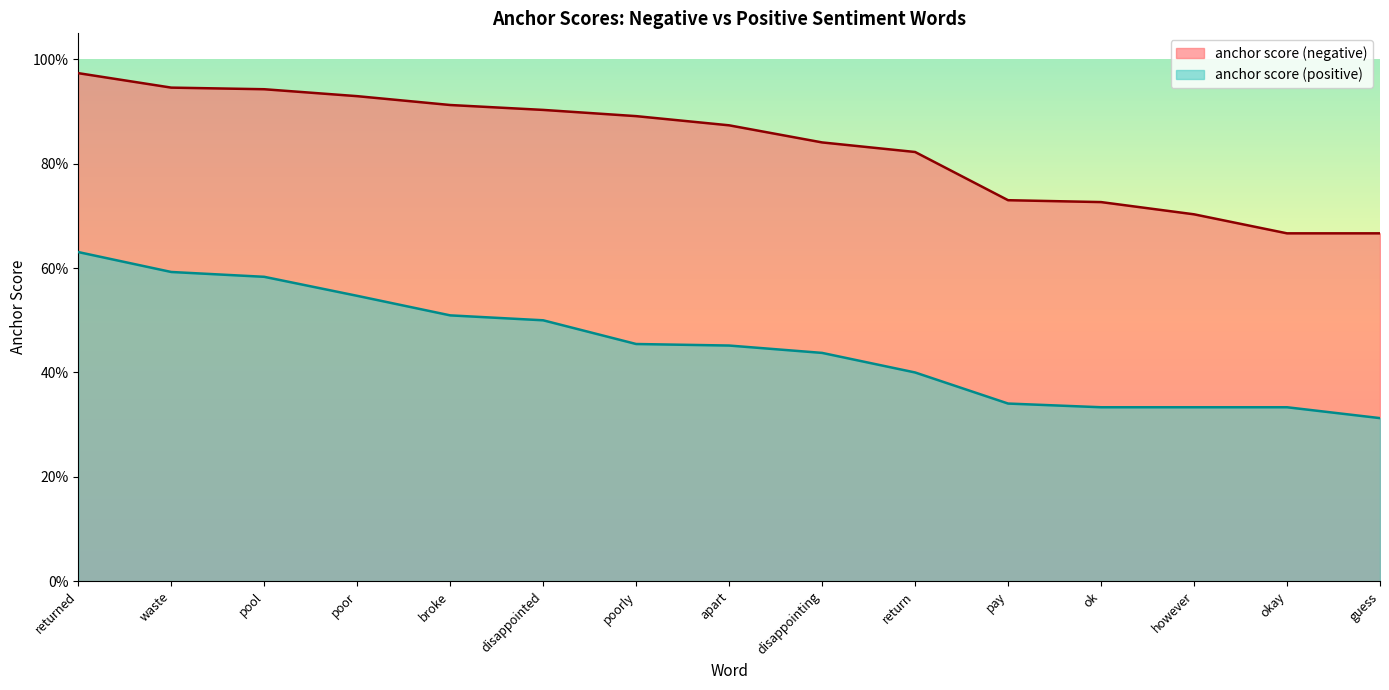

Rank the series at guess from lowest to highest value.

anchor score (positive), anchor score (negative)